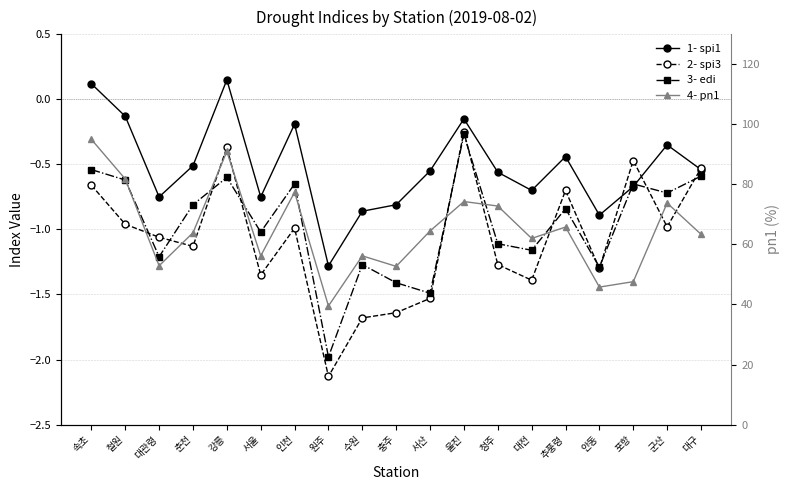

How many categories are shown in the chart?

19